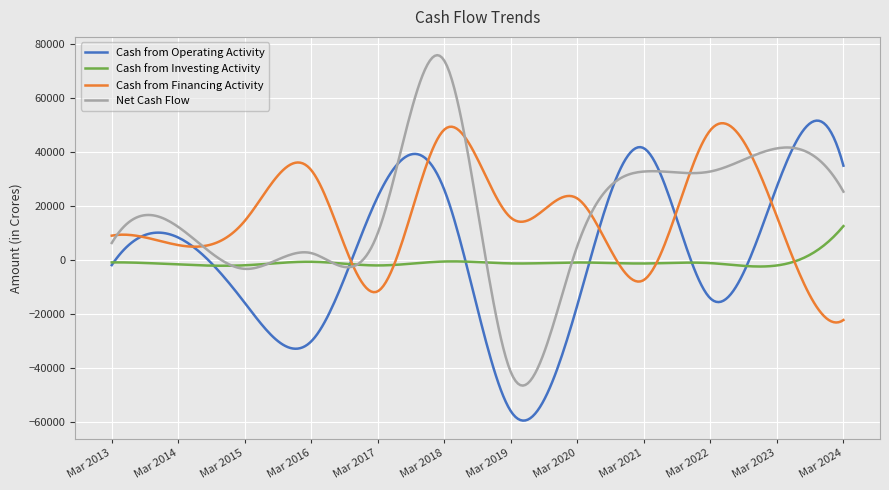

What is the maximum value shown in the chart?

76021.1